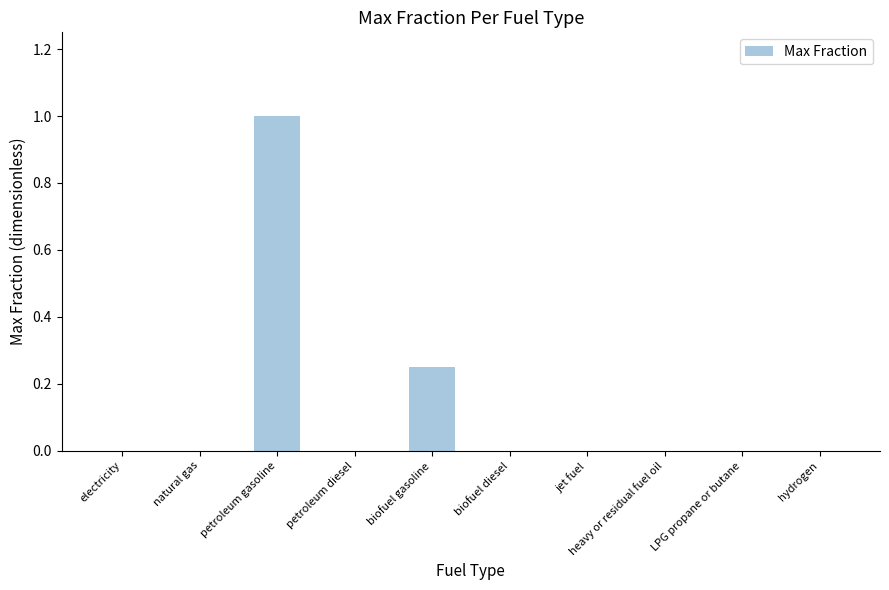

What is the sum of the values at hydrogen and petroleum gasoline?

1.0